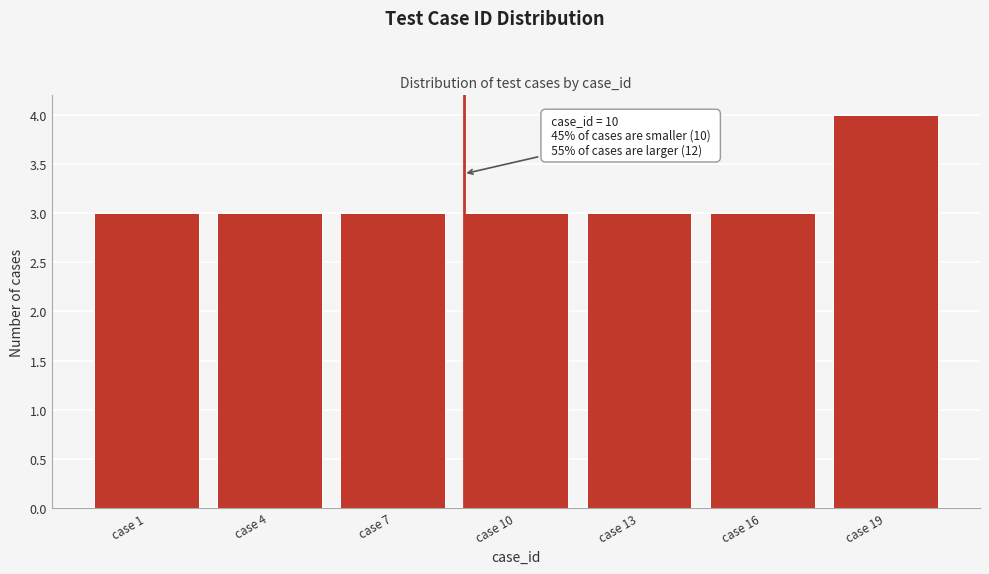

Reading left to right, list all the values displayed in this chart.

3	3	3	3	3	3	4